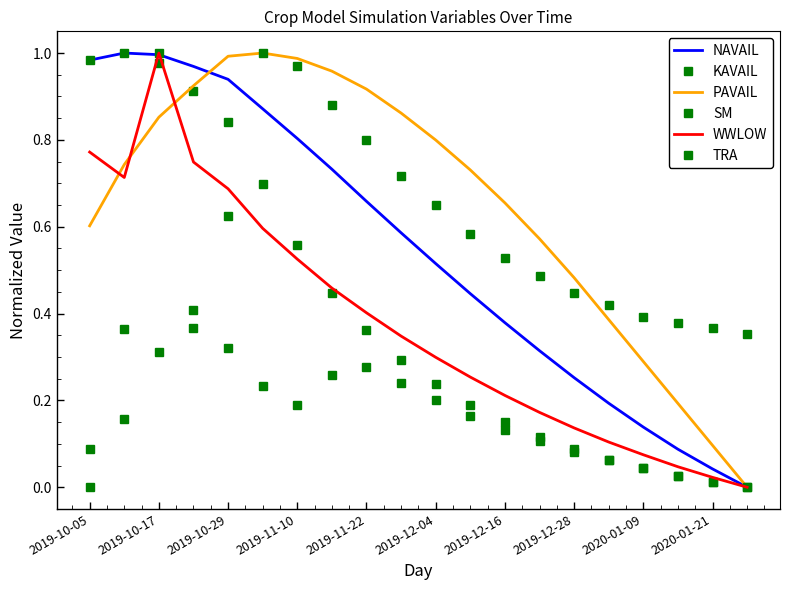

Which series has the largest total across all categories?

PAVAIL